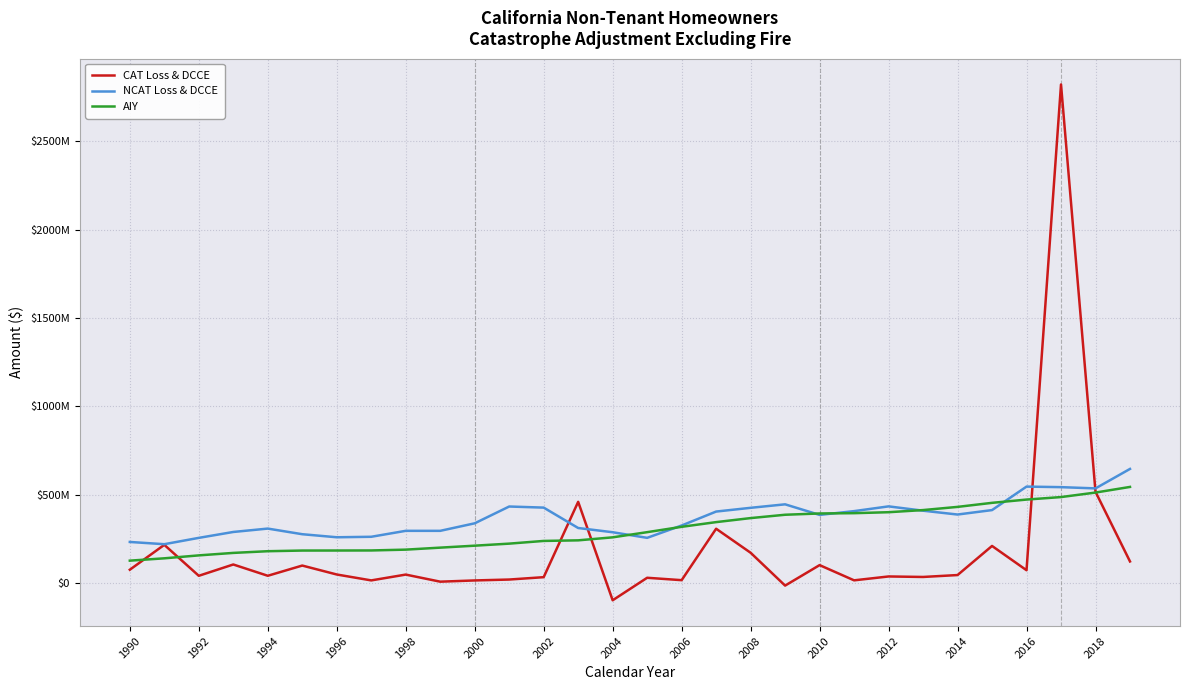

What is the value of the AIY point at the 3rd from the left?

158630981.2